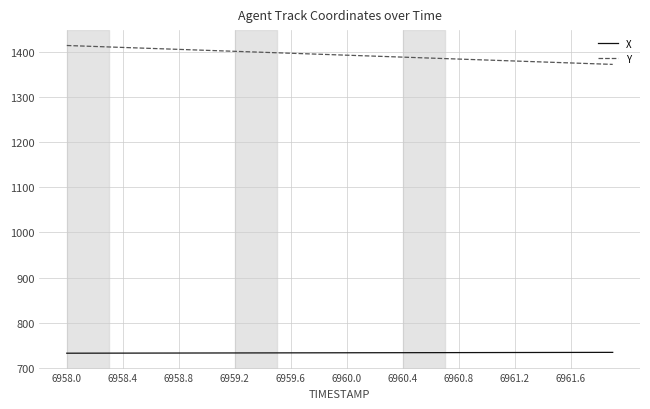

What are all the series names shown in the legend?

X, Y